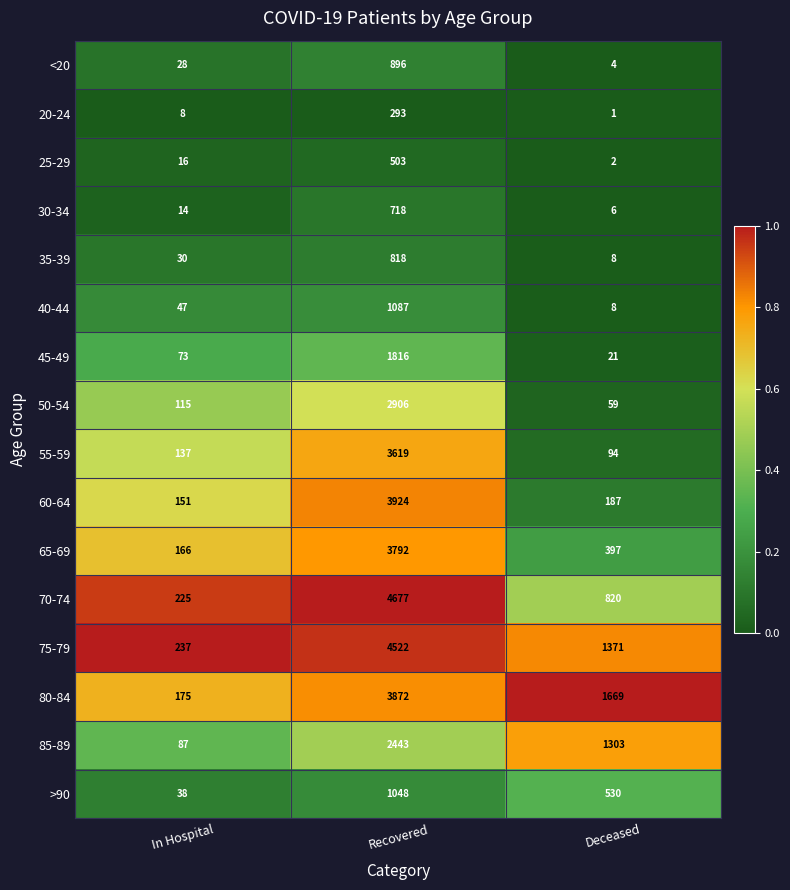

What is the difference between the highest and lowest values at Deceased?

1668